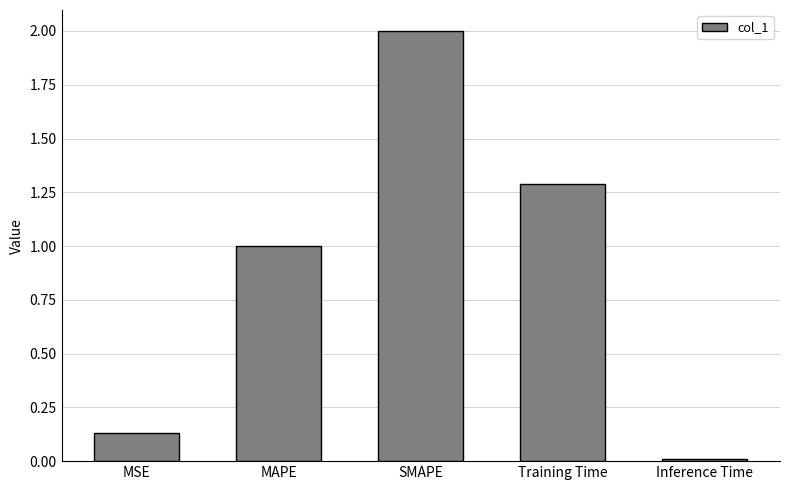

True or false: the data shows 1.0 at MAPE.

True